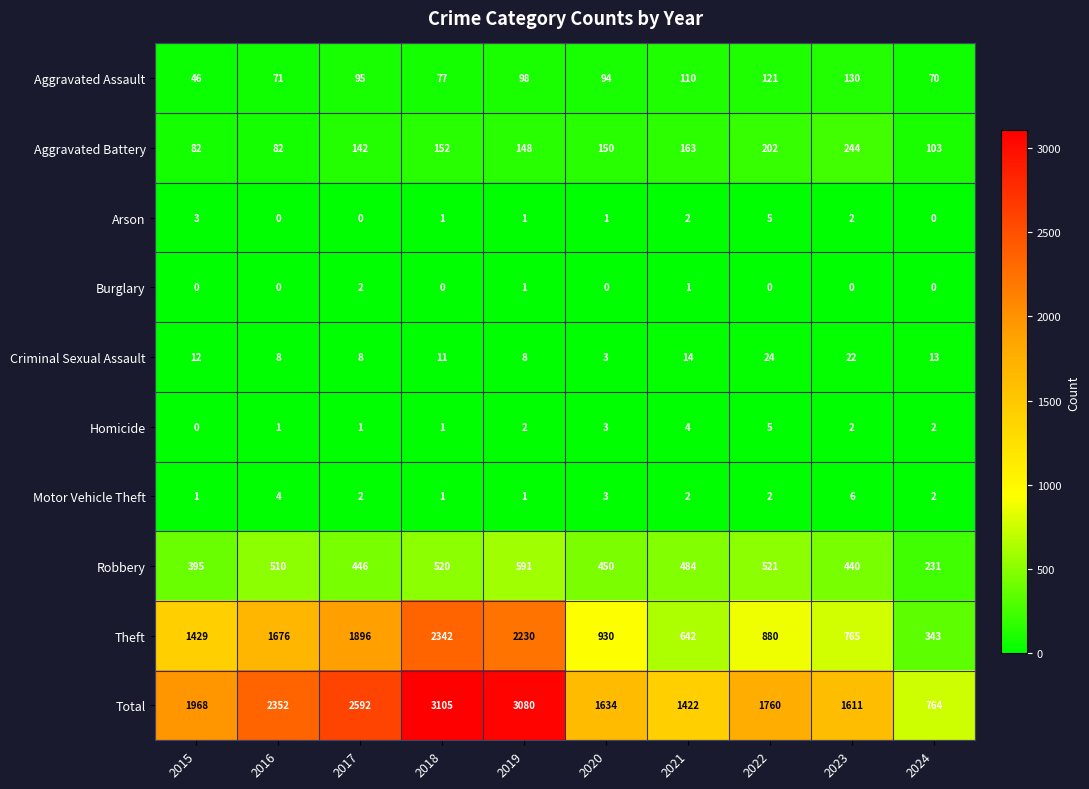

What is the difference between the highest and lowest values at 2024?

764